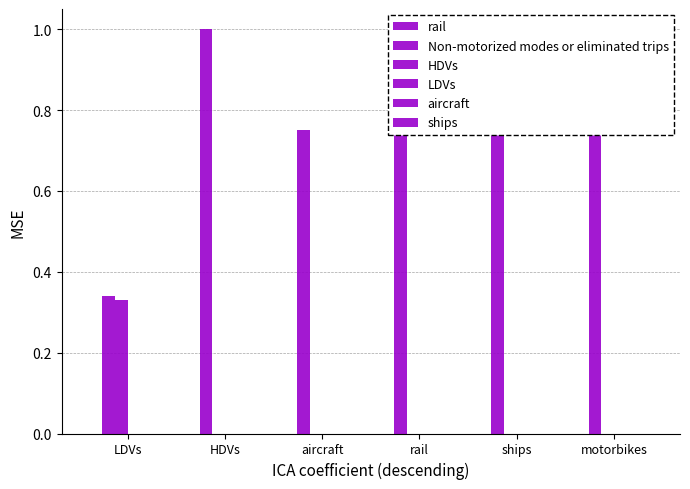

What is the total value across all series at LDVs?

0.7